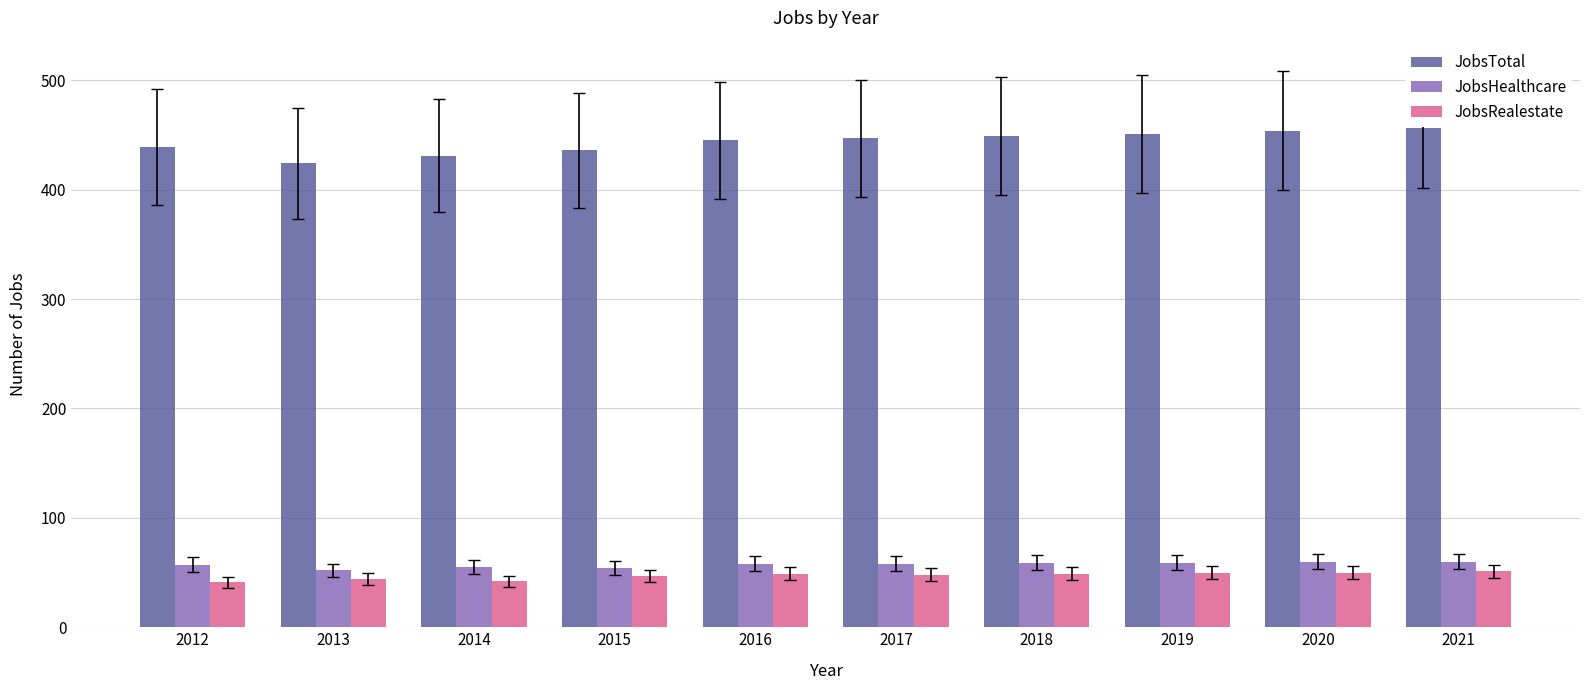

The value of JobsRealestate at 2014 is 42. True or false?

True